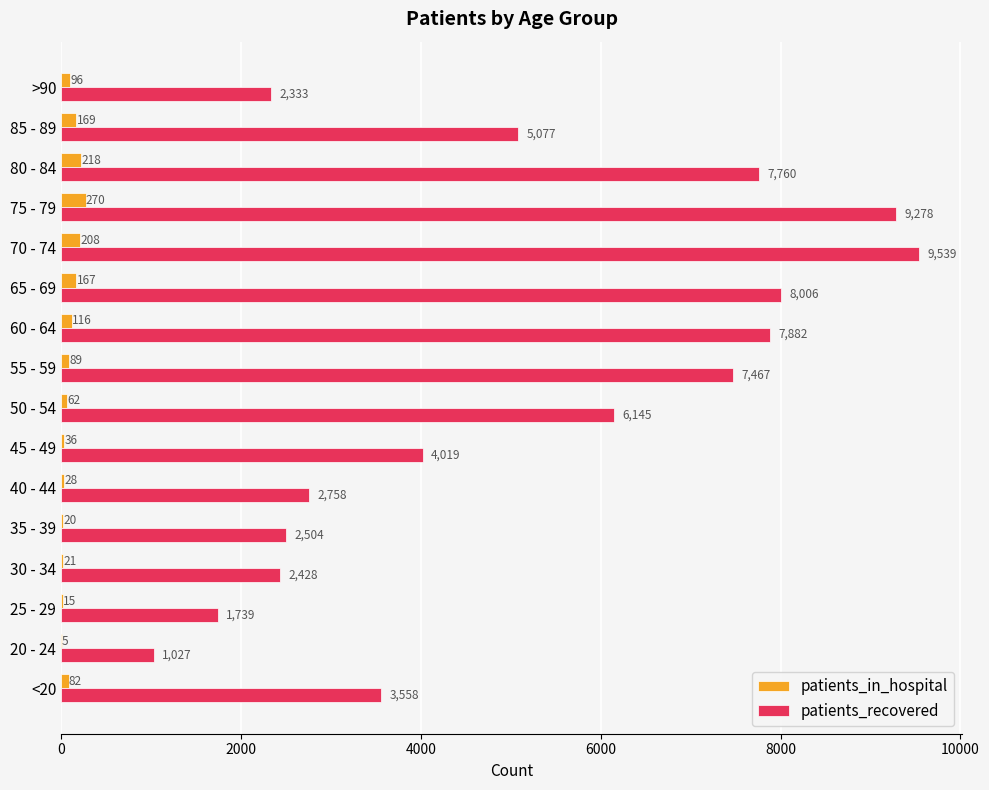

What is the sum of all patients_in_hospital values?

1602